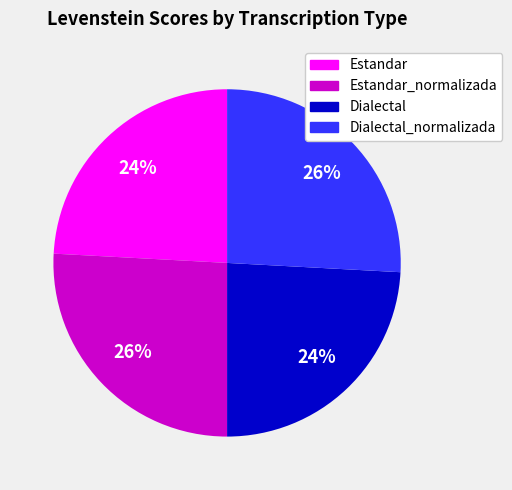

To the nearest percent, what is the difference between the largest and smallest slice percentages?

2%